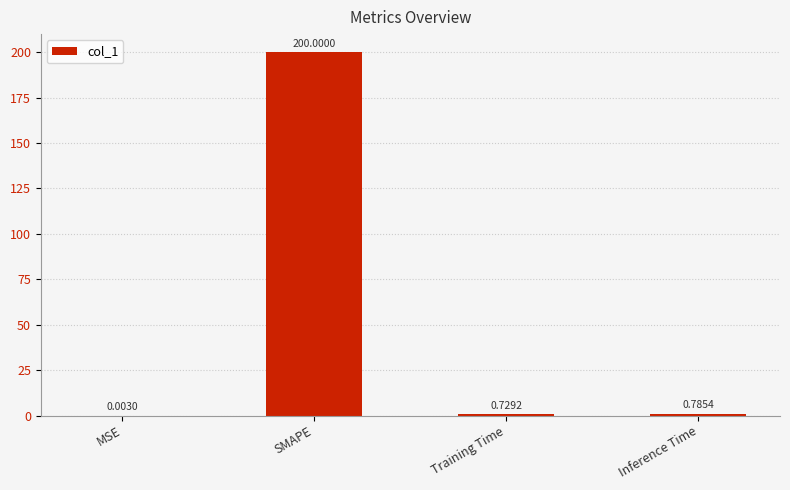

Which has a higher value, Inference Time or Training Time?

Inference Time